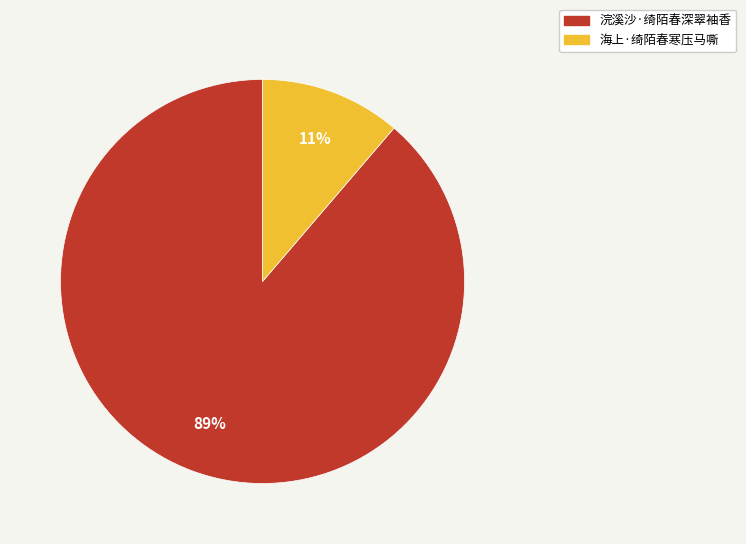

How many slices are in this pie chart?

2